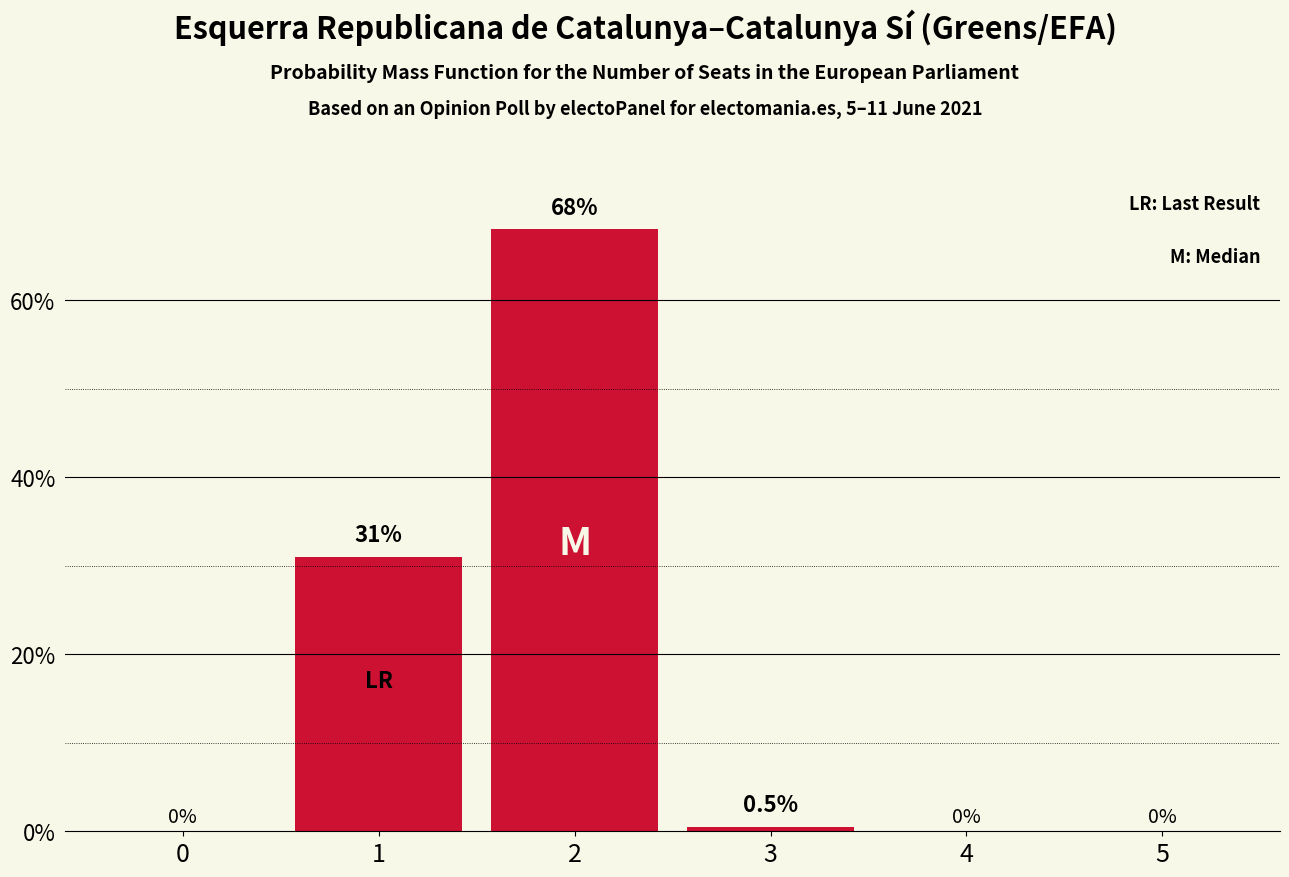

Reading left to right, what are all the values shown in this chart?

0=0.0	1=31.0	2=68.0	3=0.5	4=0.0	5=0.0